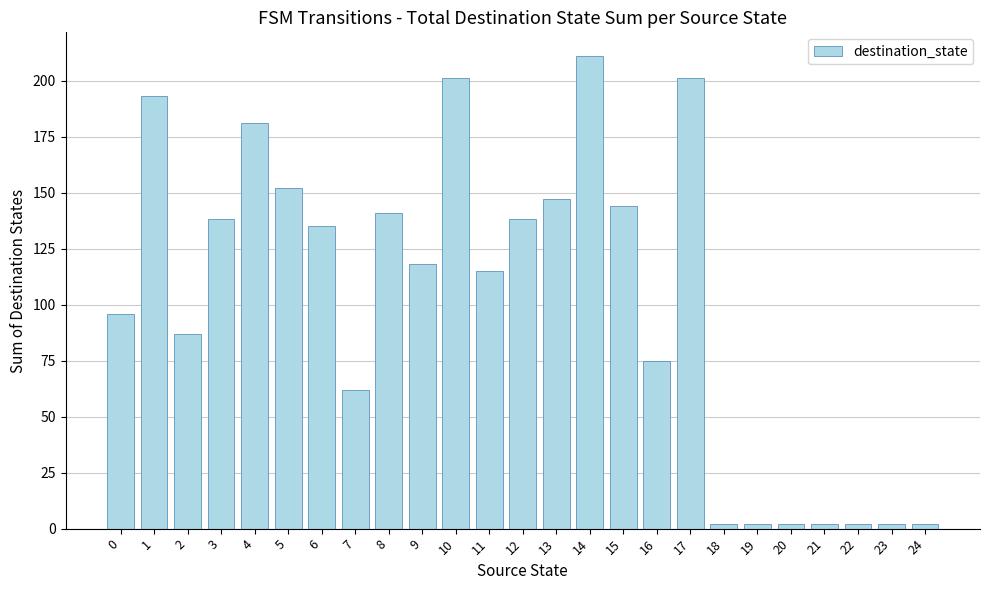

What is the value of the 11th bar from the left?

201